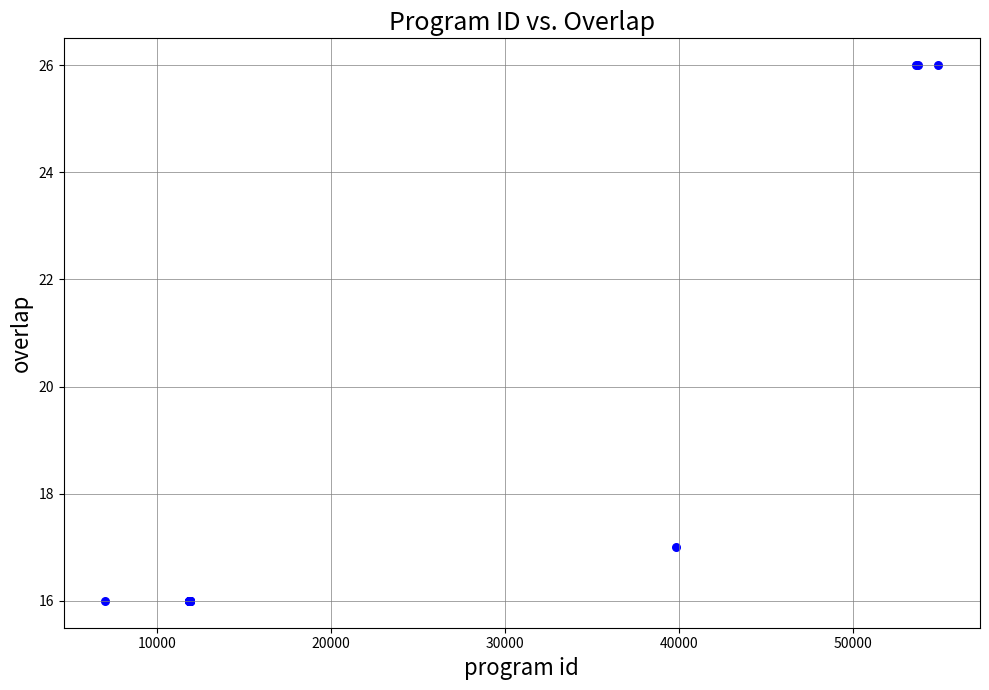

What Y value in the scatter plot is closest to 21?

17